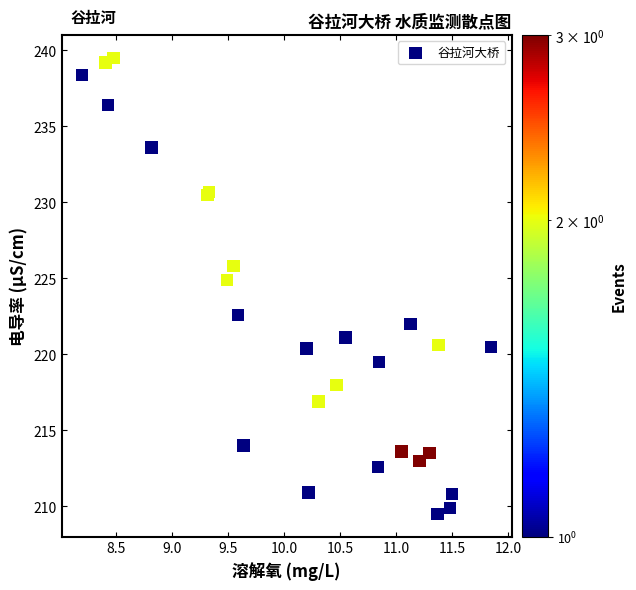

What Y value in the scatter plot is closest to 224?

224.9